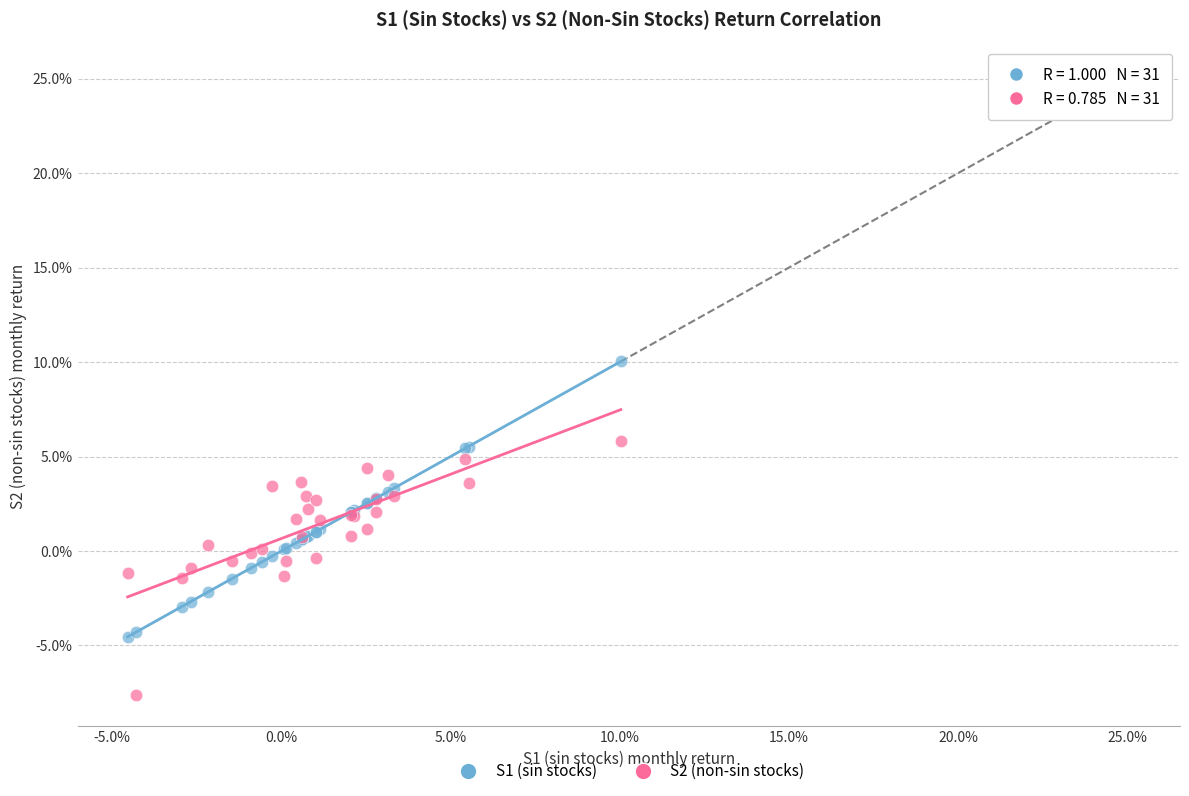

Which series contains the highest Y value?

S1 (sin stocks)